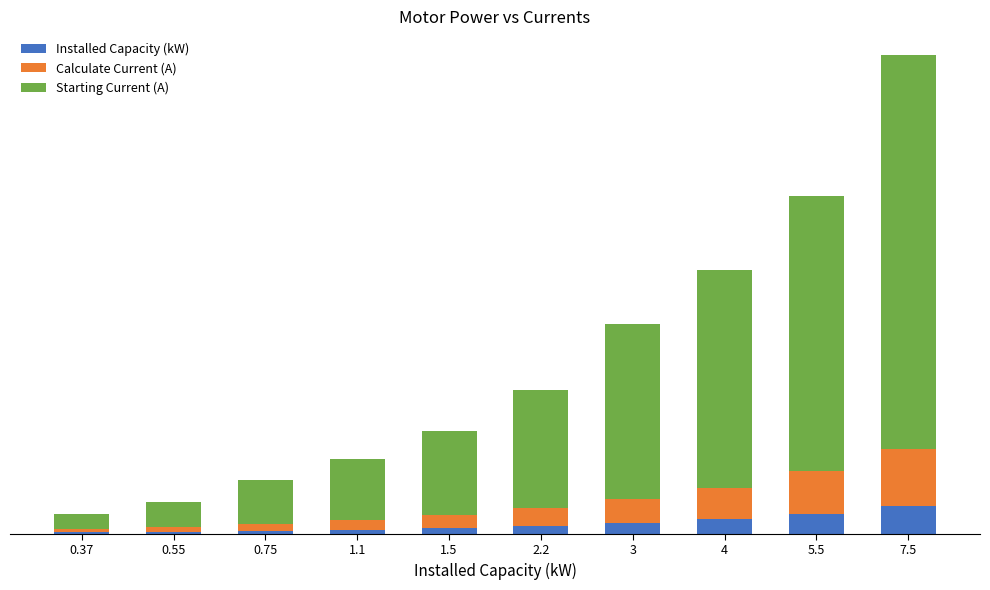

Are the bars horizontal?

No